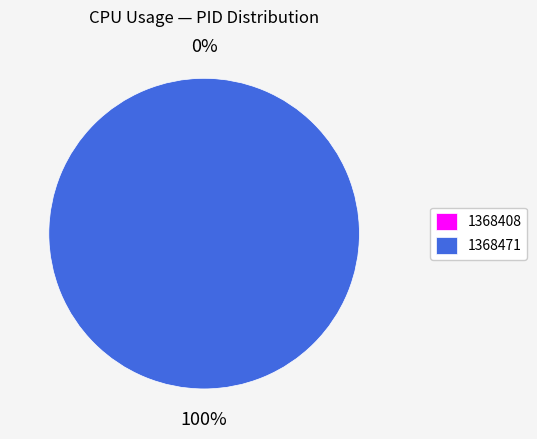

Is the sum of 1368471 and 1368408 greater than half?

Yes